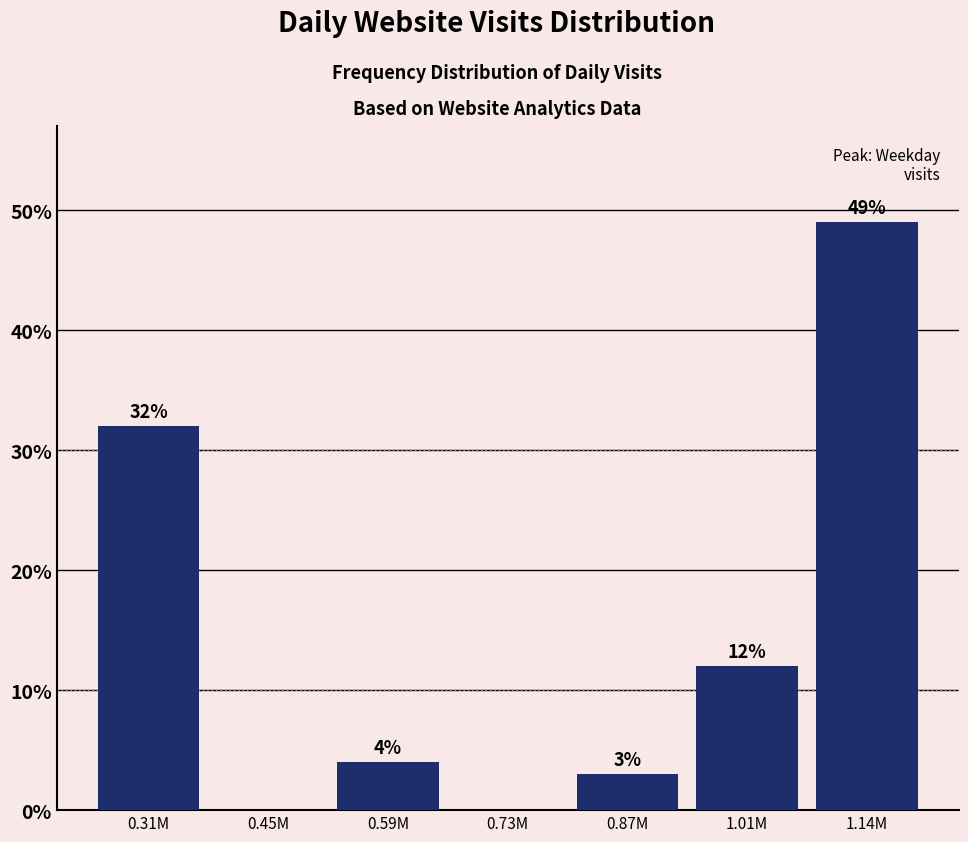

Reading left to right, what are all the values shown in this chart?

0.31M=32	0.45M=0	0.59M=4	0.73M=0	0.87M=3	1.01M=12	1.14M=49